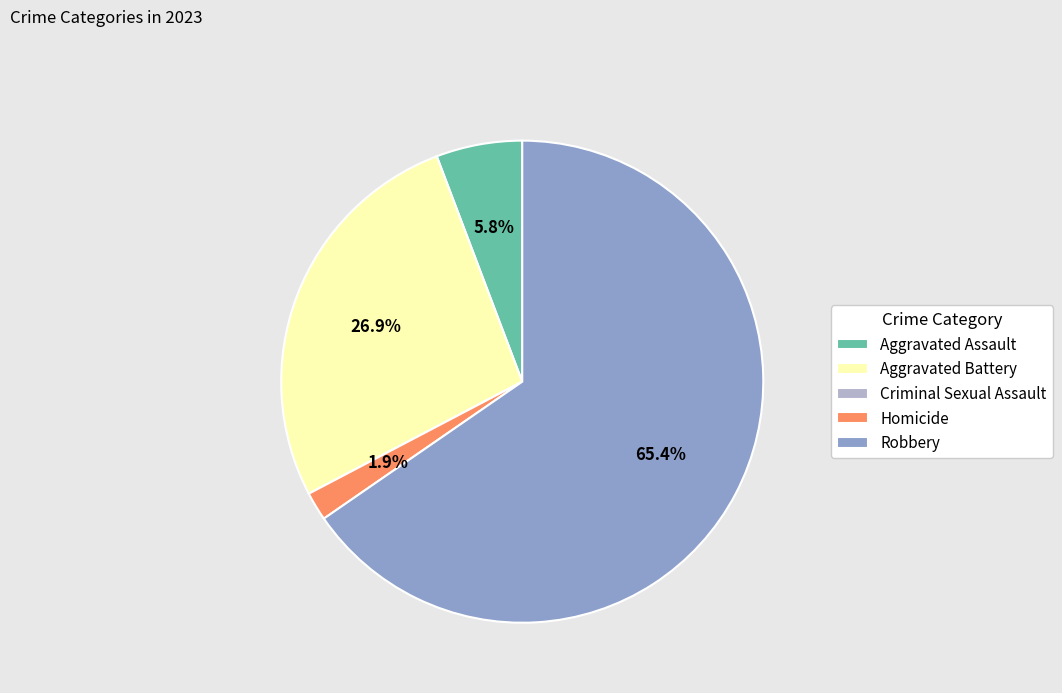

Which slice is the largest?

Robbery